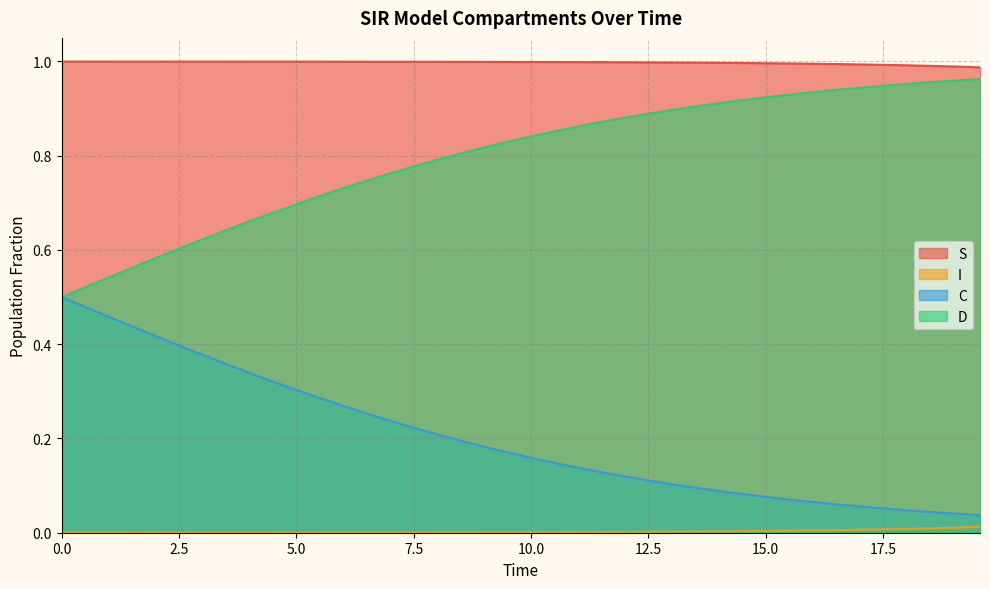

How many lines are shown in the chart?

4